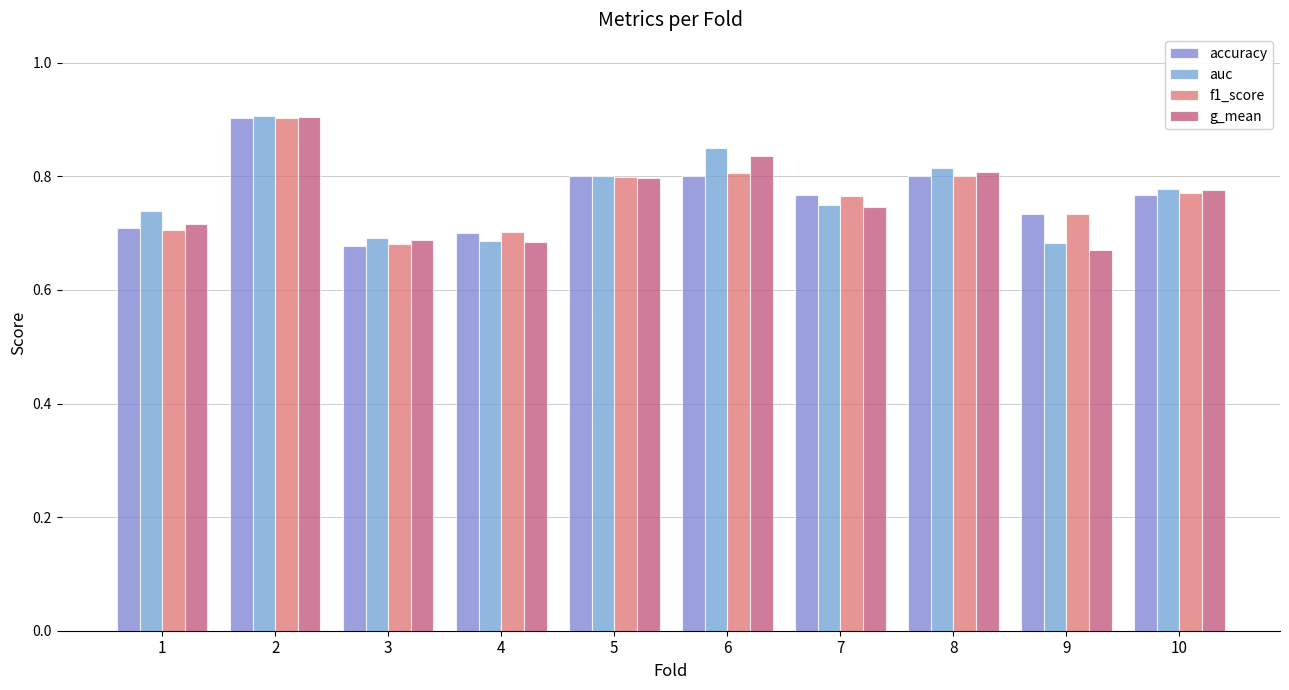

At which label does g_mean reach its minimum?

9